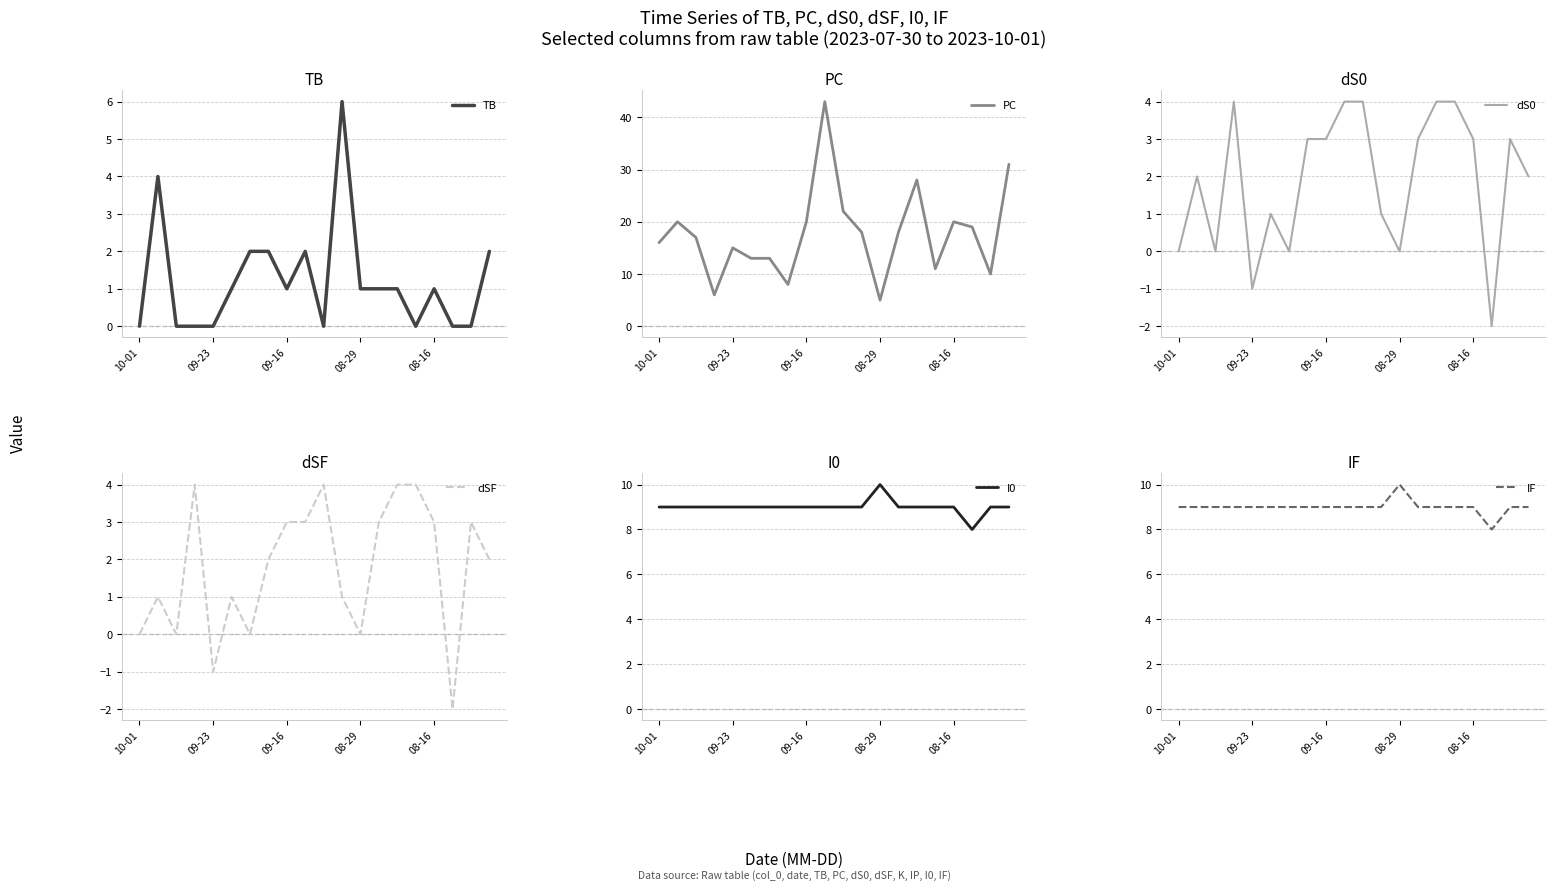

Which category has the lowest value in the PC series?

08-29